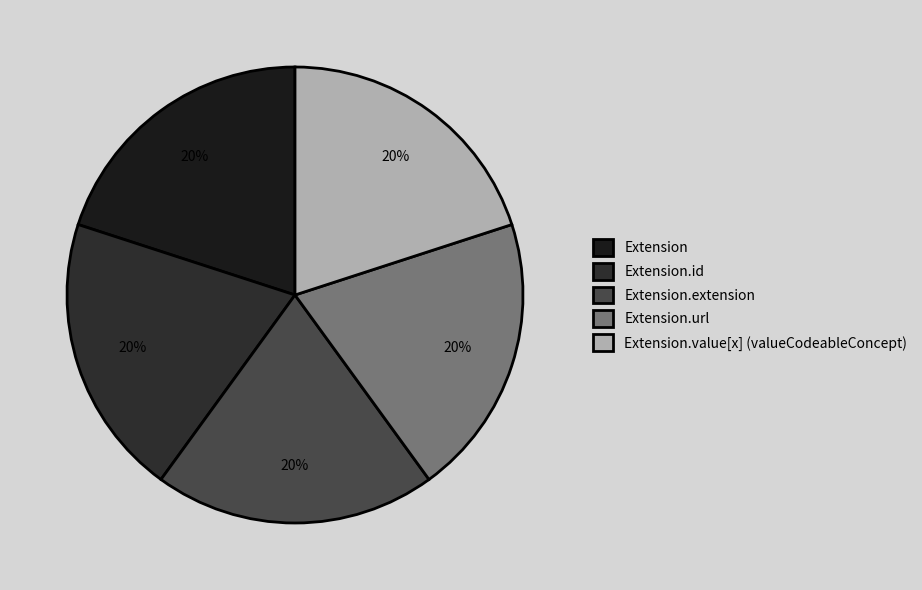

Count the number of slices in the pie.

5